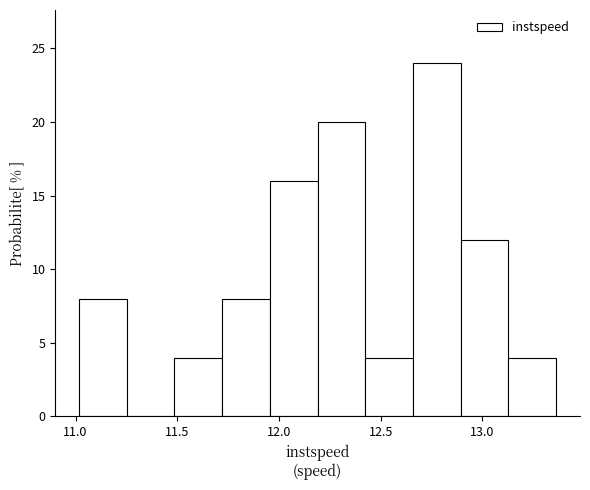

Reading left to right, list every bar in this chart as the range it spans on the x-axis followed by its height. Neither the bar edges nor the heights are printed on the chart, so give them approximately, as read against the axes.

11.00 to 11.25: 8
11.25 to 11.50: 0
11.50 to 11.70: 4
11.70 to 11.95: 8
11.95 to 12.20: 16
12.20 to 12.40: 20
12.40 to 12.65: 4
12.65 to 12.90: 24
12.90 to 13.15: 12
13.15 to 13.35: 4